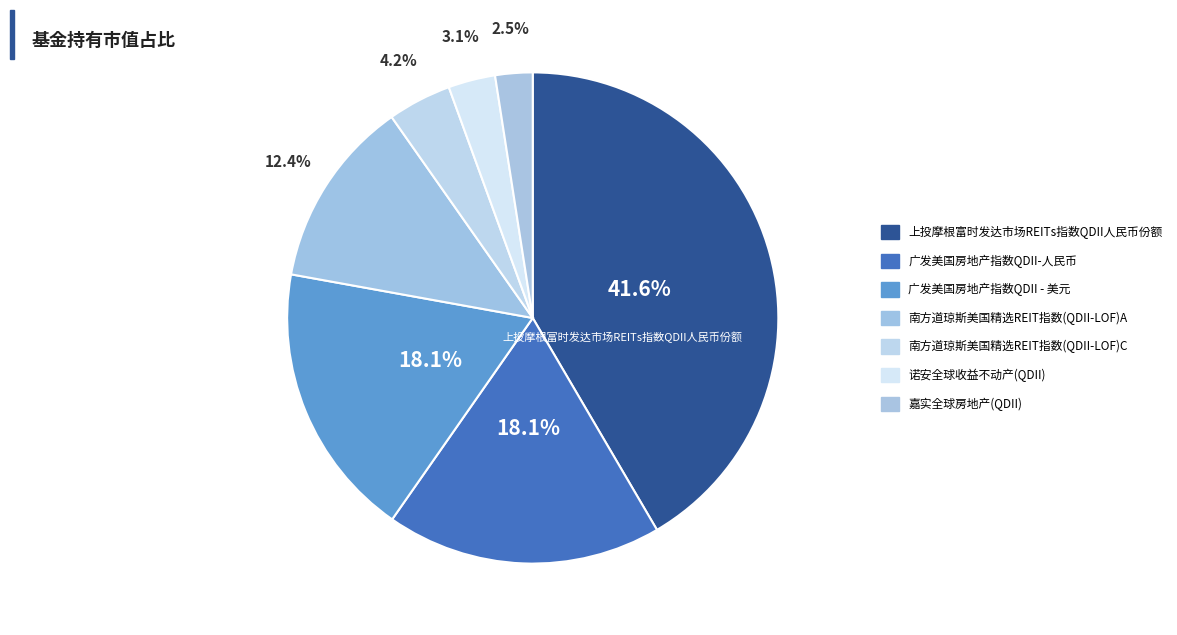

How many segments does this pie chart have?

7